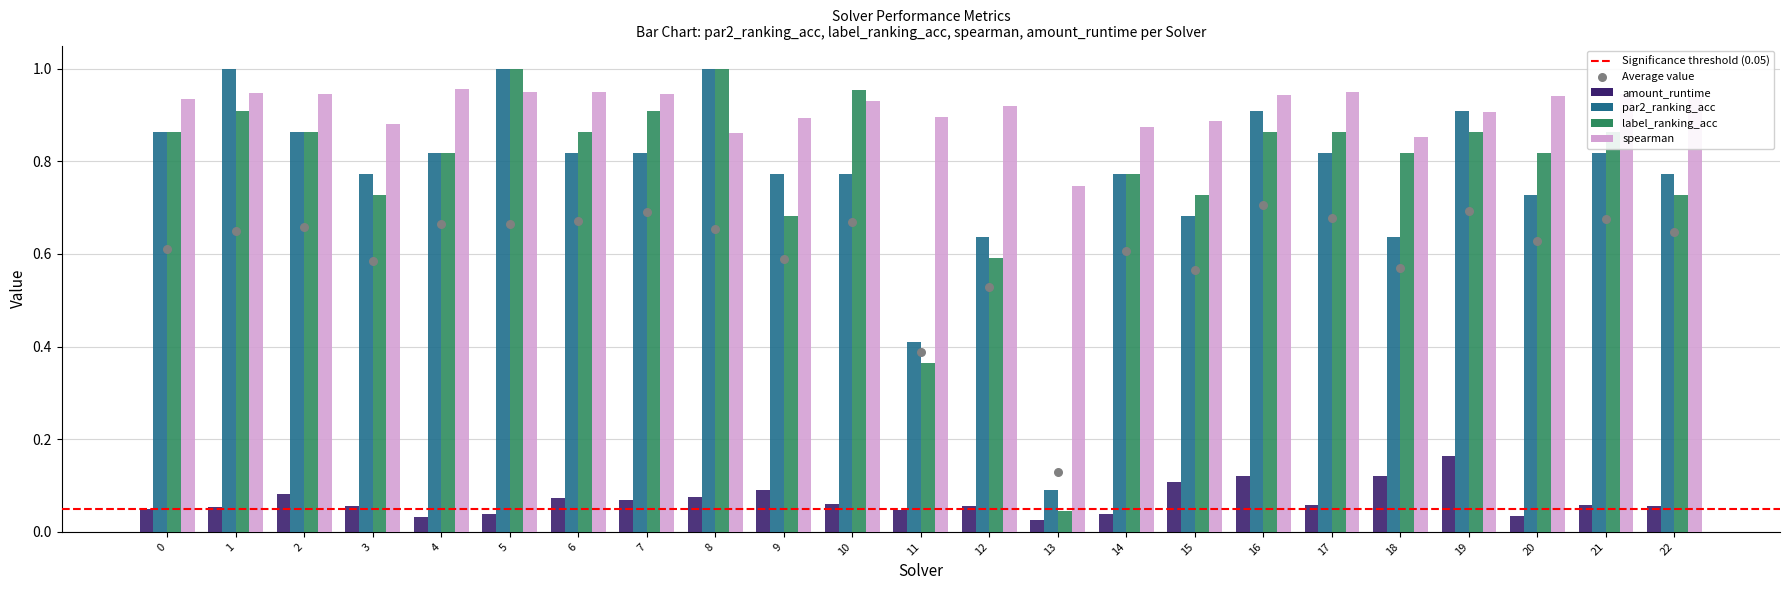

Which series reaches the maximum Y coordinate?

par2_ranking_acc